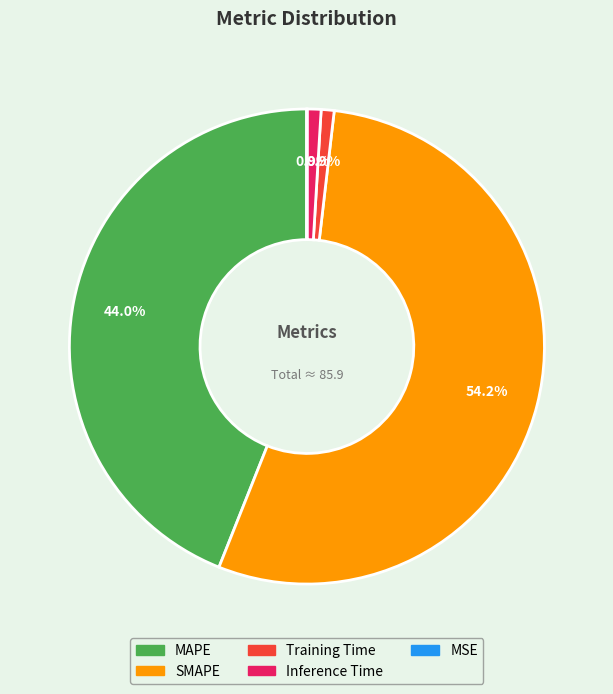

Does any single category account for the majority?

Yes